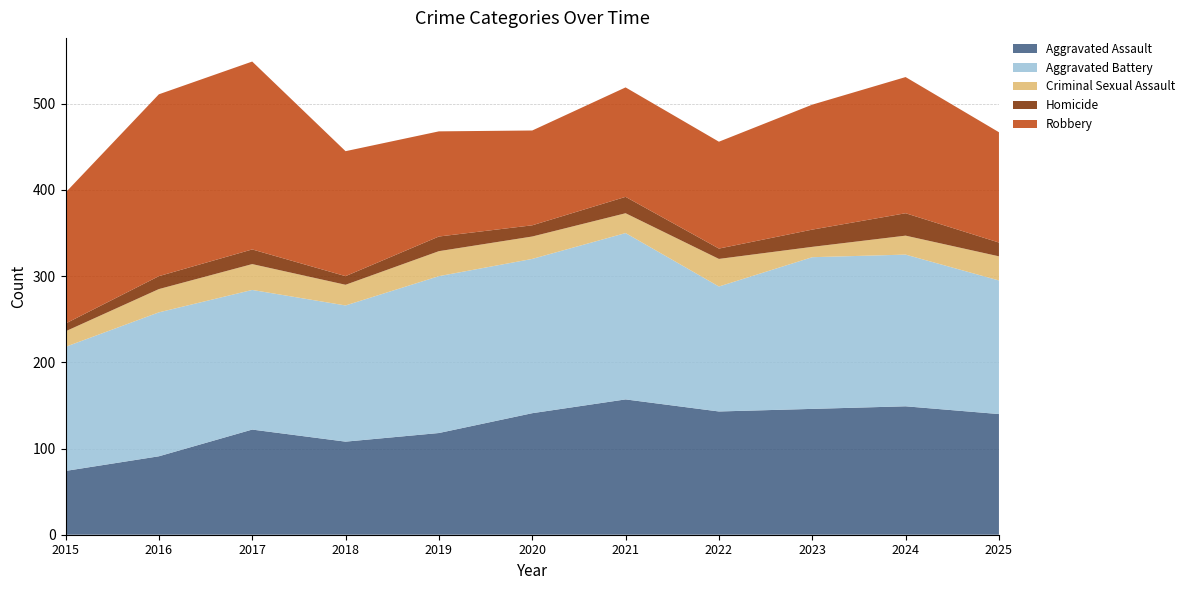

Reading left to right, transcribe all the data shown in this chart.

Aggravated Assault: 74	91	122	108	118	141	157	143	146	149	140
Aggravated Battery: 144	167	162	158	182	179	193	145	176	176	155
Criminal Sexual Assault: 18	27	30	24	29	26	23	32	12	22	28
Homicide: 9	15	17	10	17	13	19	12	20	26	16
Robbery: 152	211	218	145	122	110	127	124	145	158	128